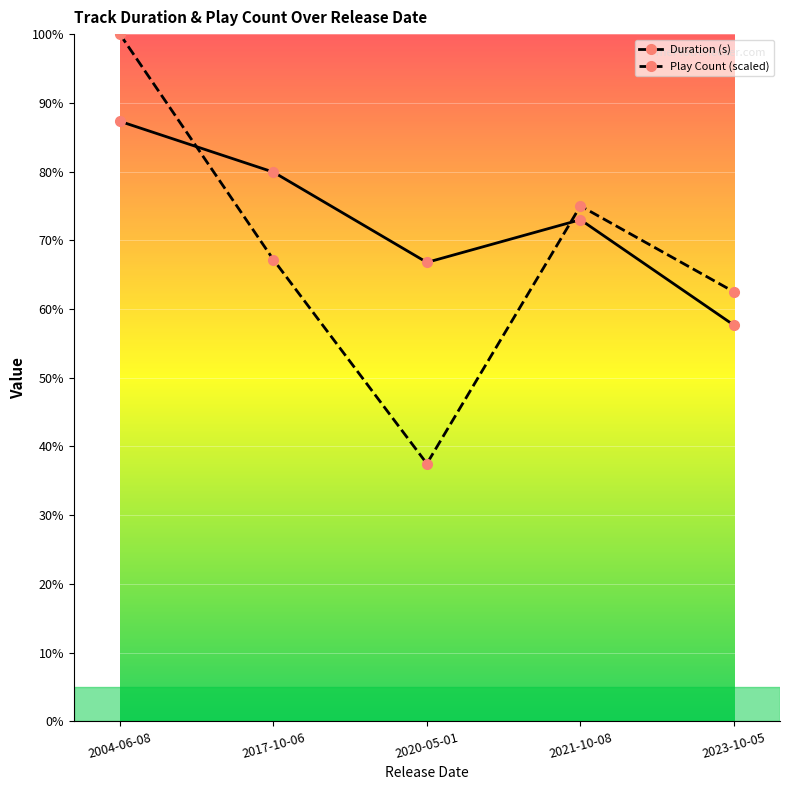

True or false: Play Count (scaled) has a value of 275.3 at 2023-10-05.

False